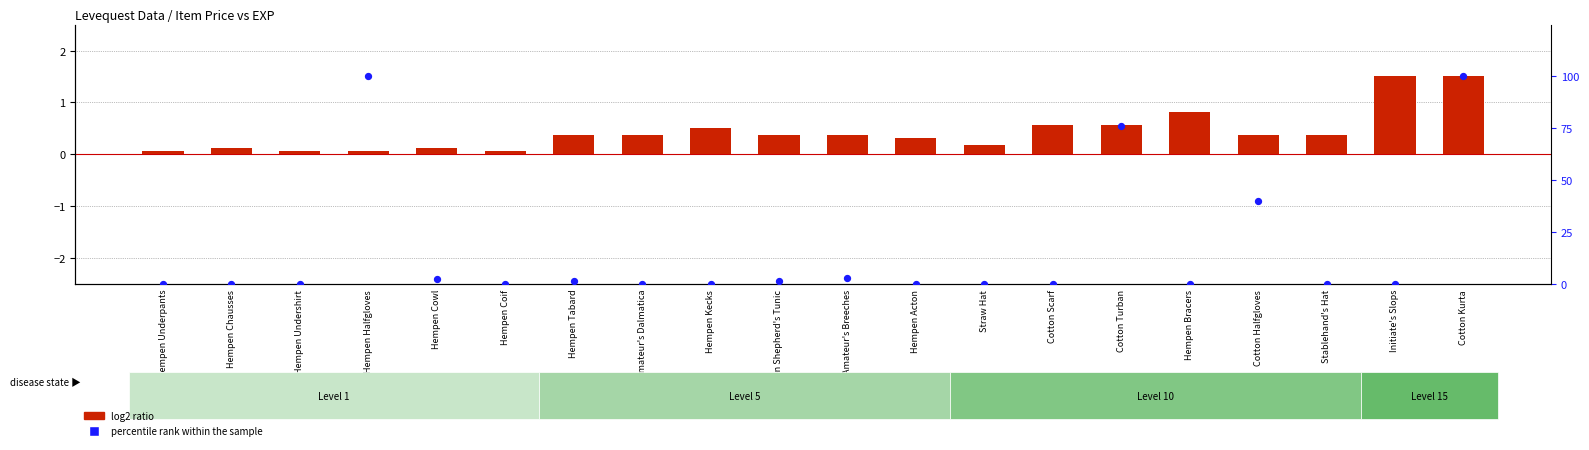

Which series reaches the maximum Y coordinate?

percentile rank within the sample